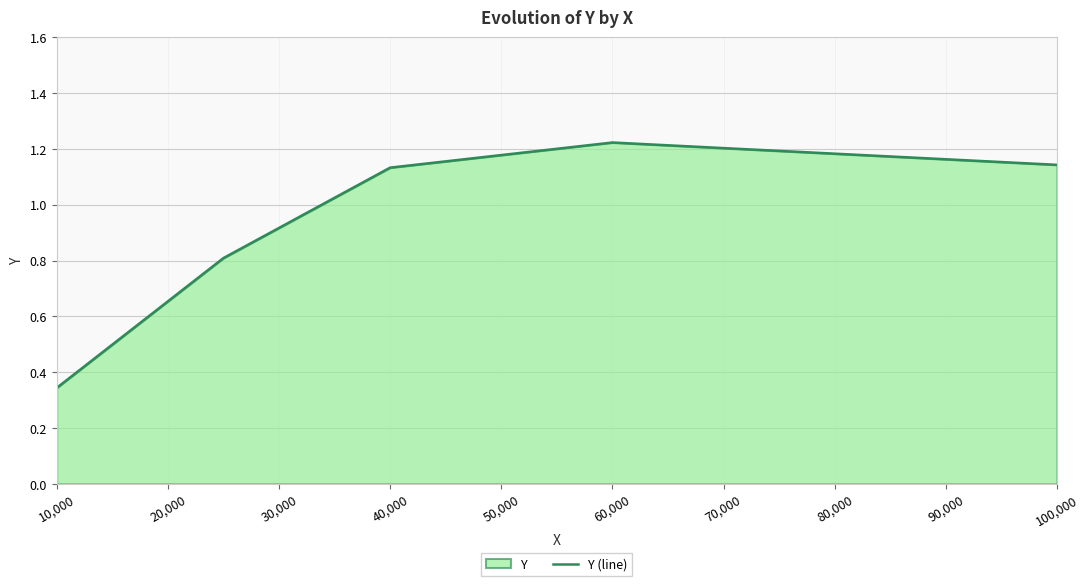

What is the ratio of the value at 40,000 to the value at 60,000?

0.9